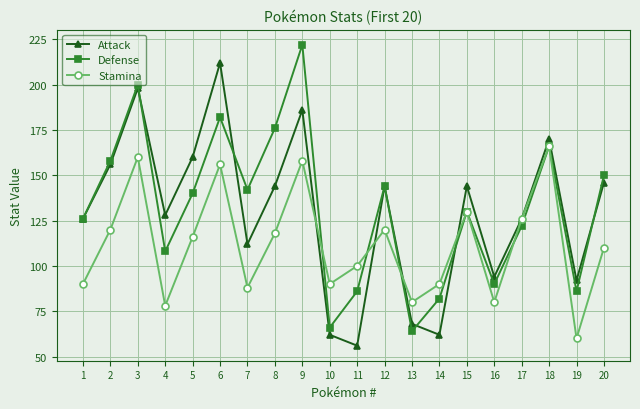

Which label corresponds to the largest value in the chart?

9